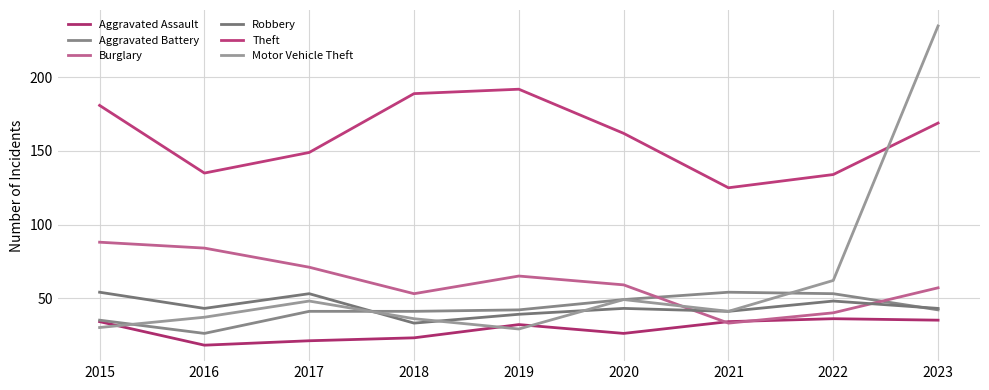

True or false: Theft and Burglary intersect in this chart.

False